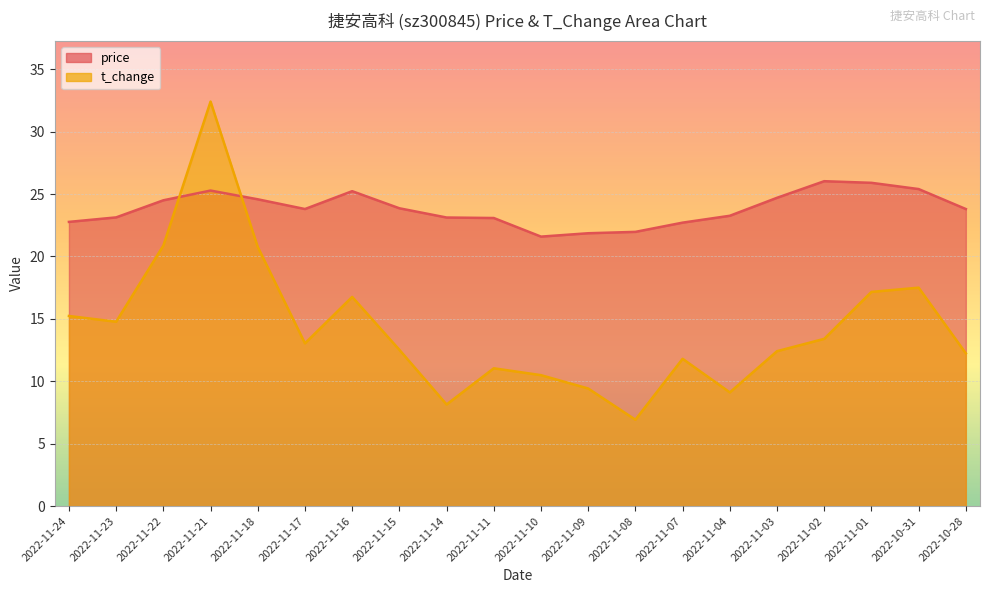

Rank the series by their maximum value, from lowest to highest.

price, t_change